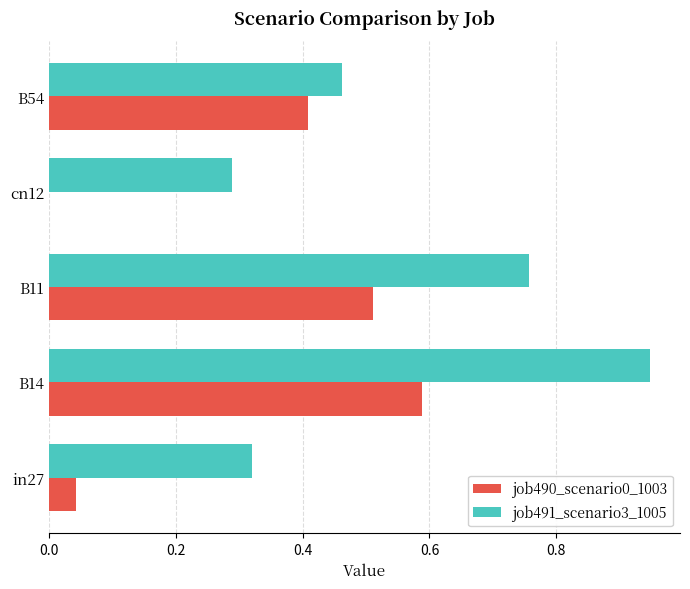

At which category is the sum across all series the highest?

B14